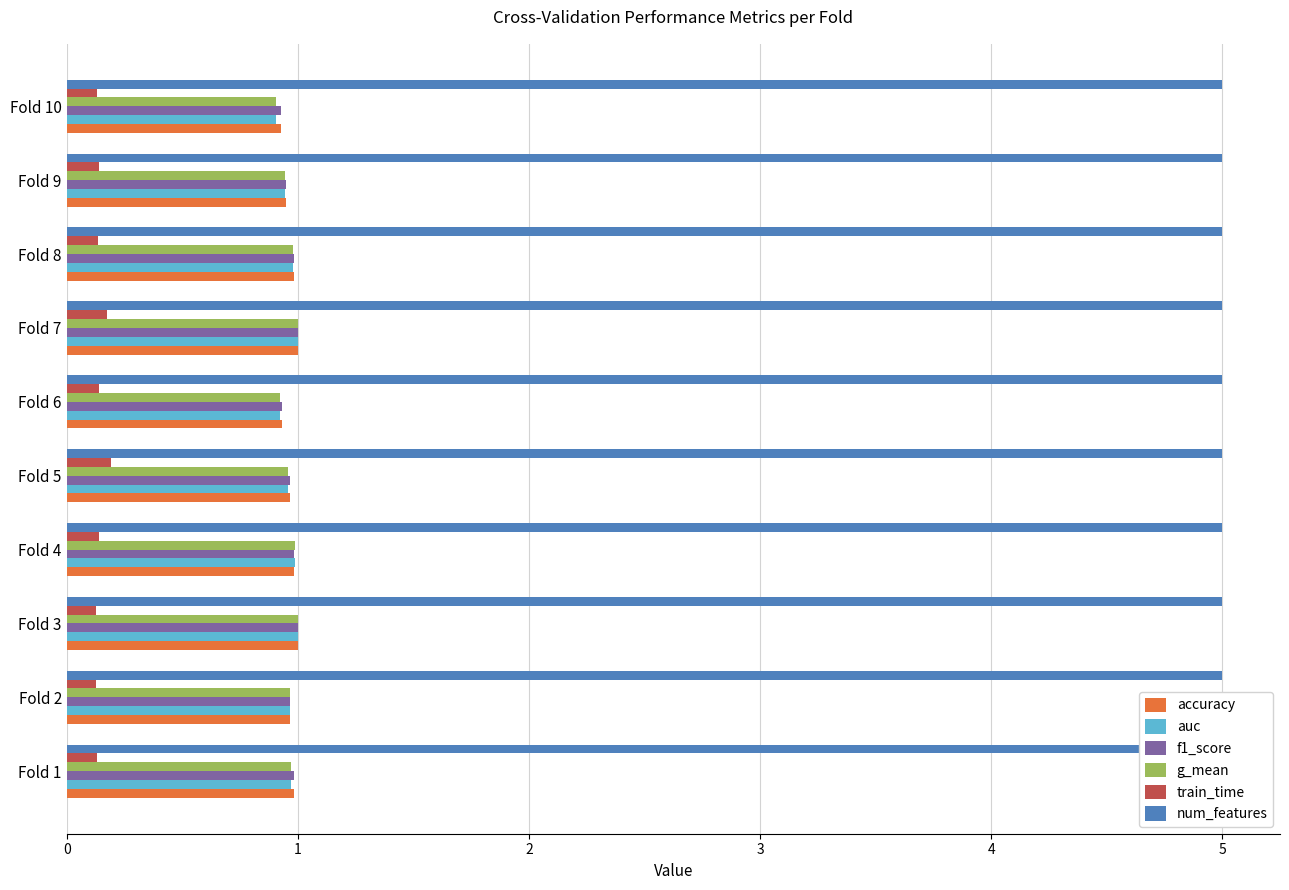

The value of f1_score at 7 is 1.0. True or false?

True